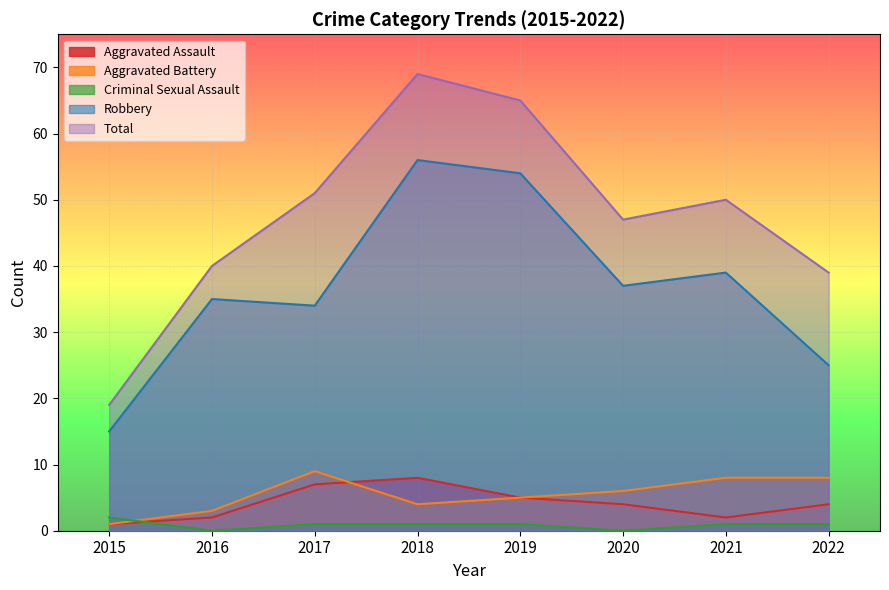

What is the total value across all series at 2022?

77